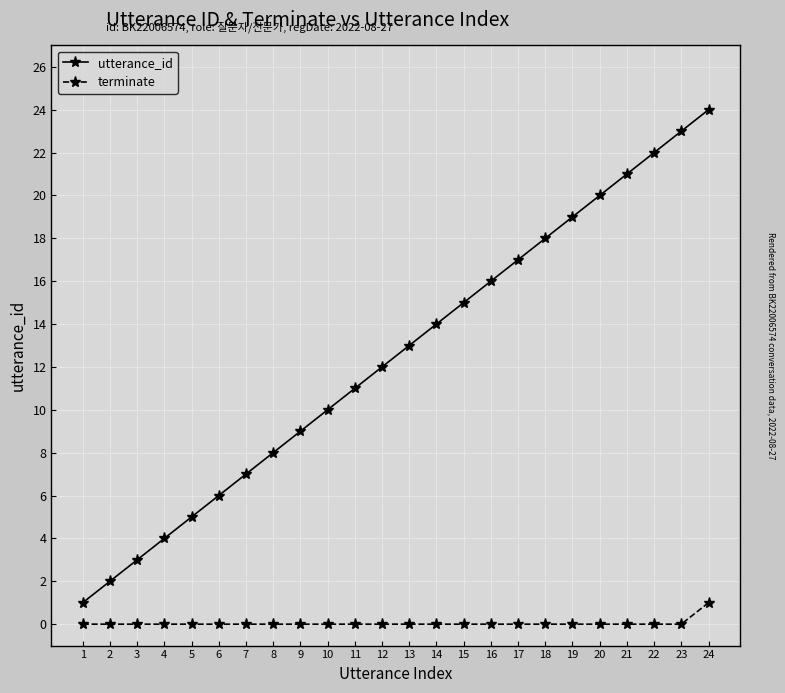

What is the highest value of the utterance_id series?

24